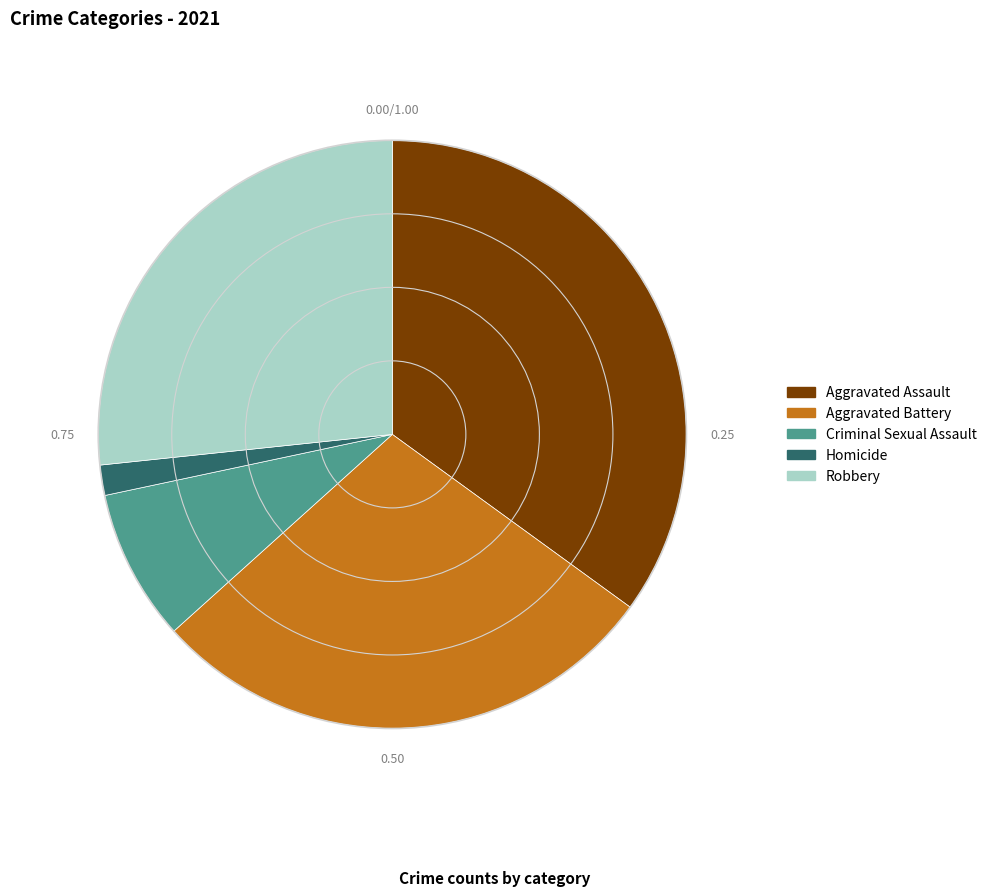

The Aggravated Battery slice represents 41% of the pie. True or false?

False